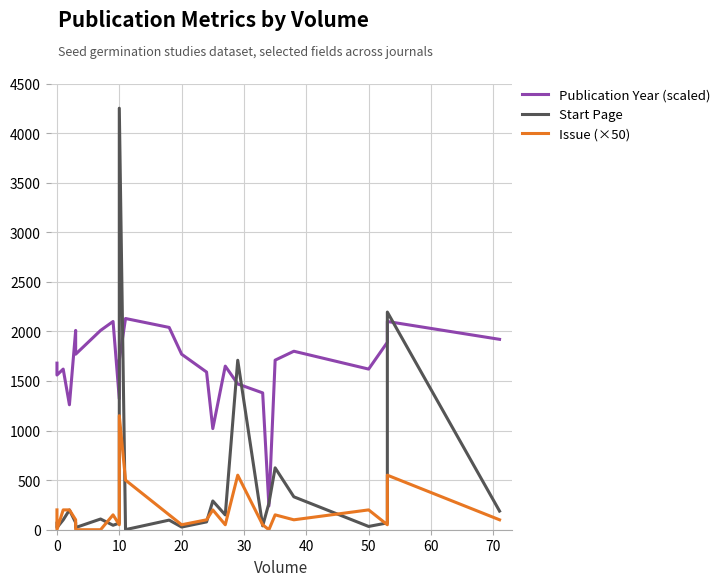

The Start Page series shows 154 at 11. True or false?

False